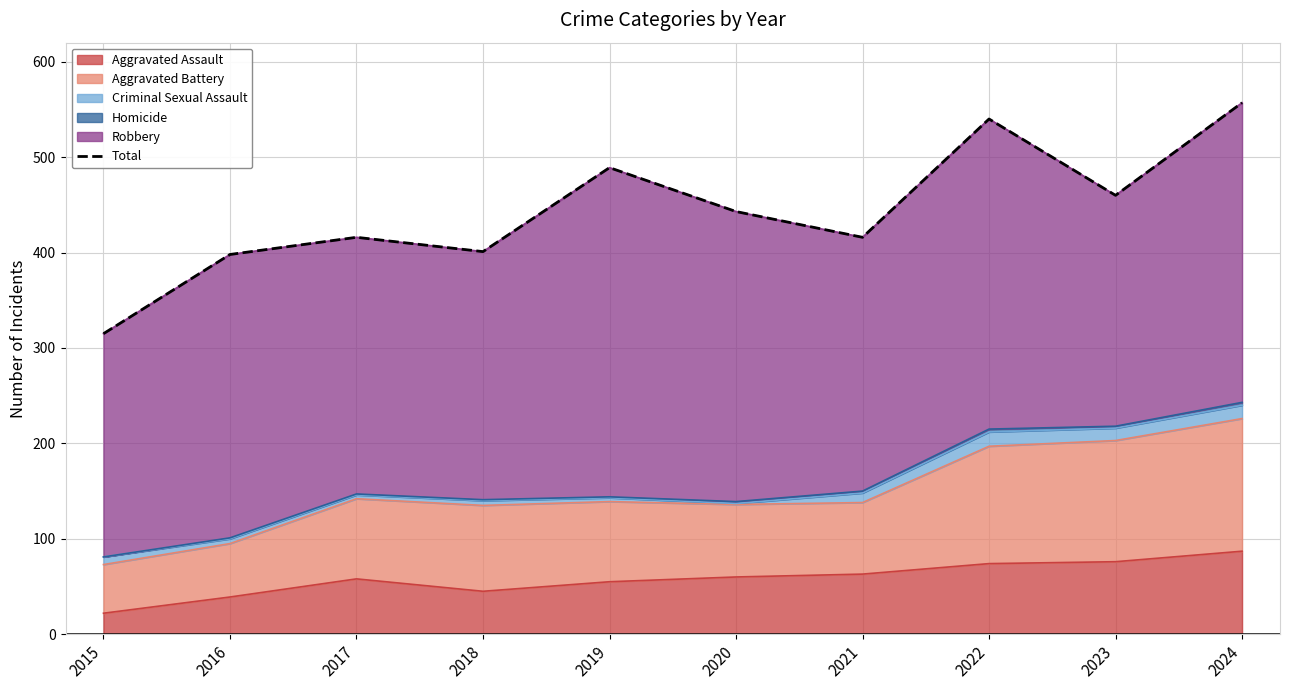

What is the difference between the values at 2020 and 2015?

128